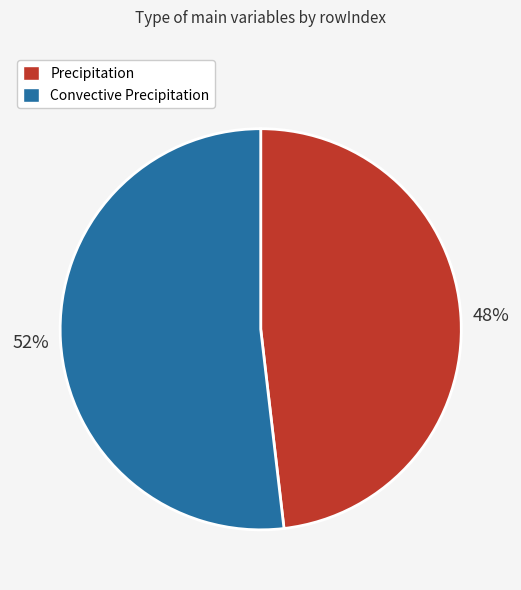

Which category has the smallest portion of the pie?

Precipitation